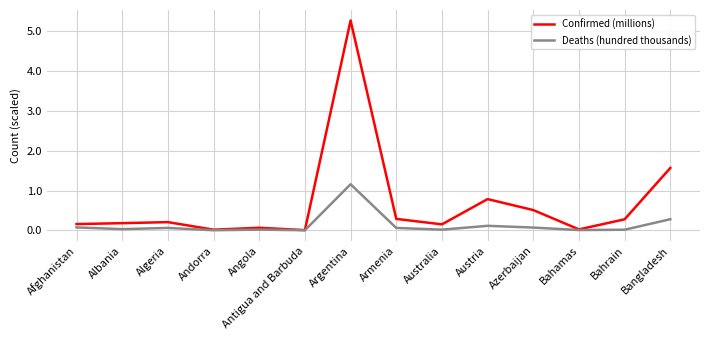

Is the value of Deaths (hundred thousands) at Afghanistan greater than the value of Confirmed (millions) at Austria?

No